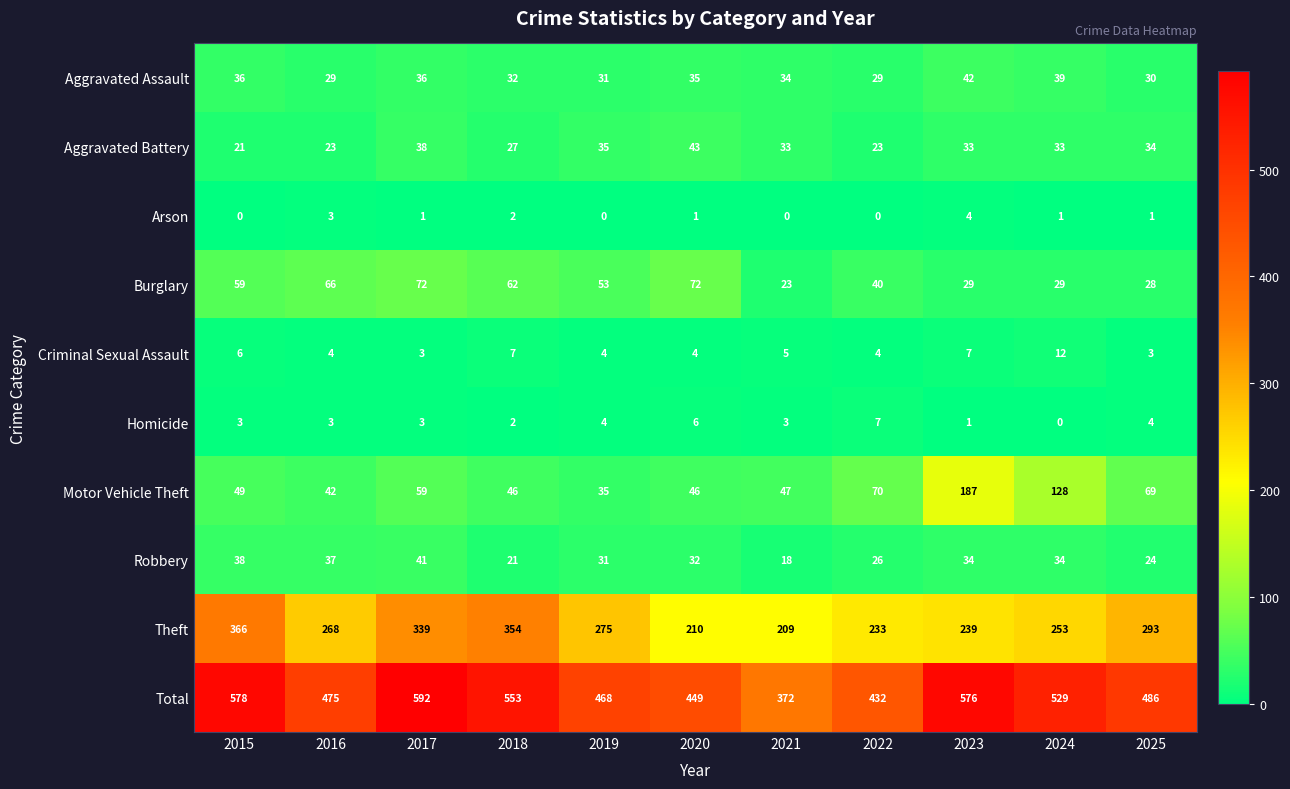

At 2025, list the series in order from largest to smallest.

Total, Theft, Motor Vehicle Theft, Aggravated Battery, Aggravated Assault, Burglary, Robbery, Homicide, Criminal Sexual Assault, Arson